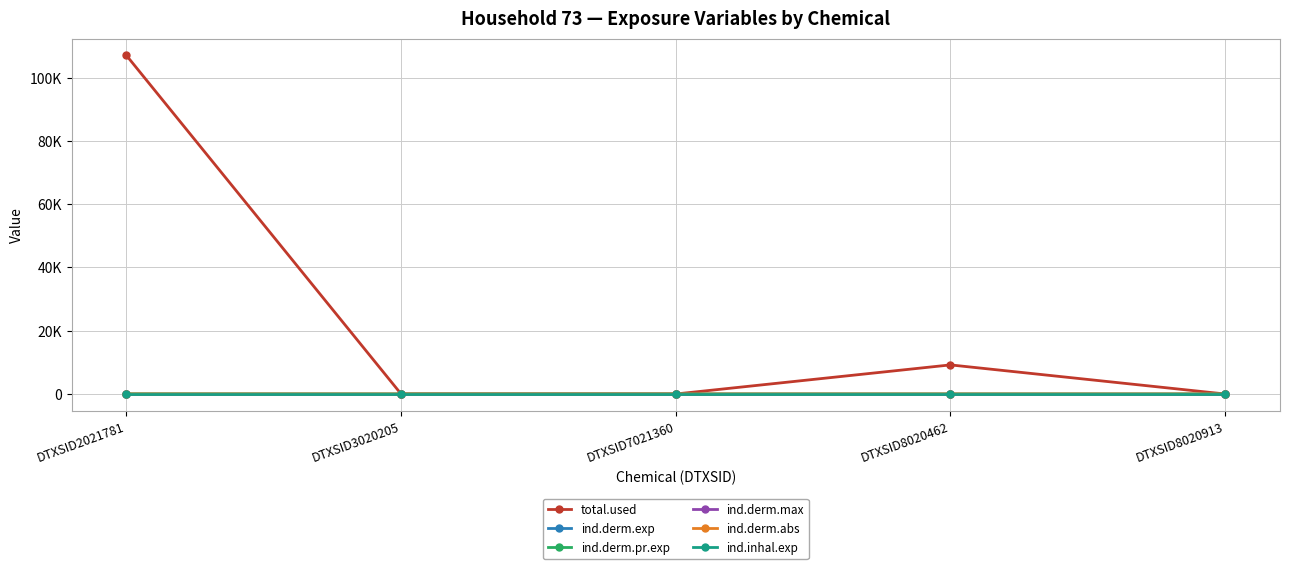

At which category is the sum across all series the highest?

DTXSID2021781